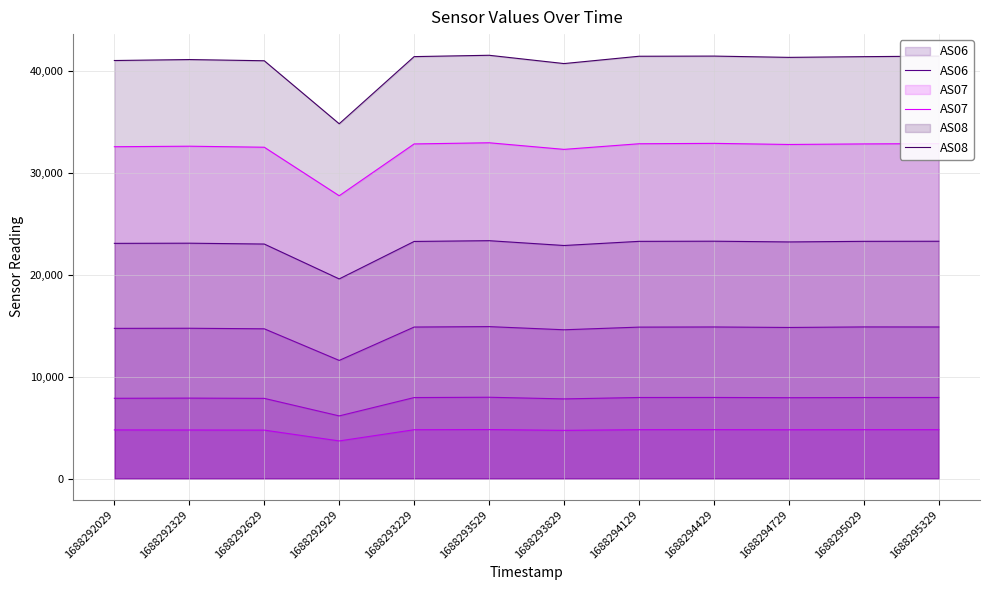

Count the number of categories in the chart.

12